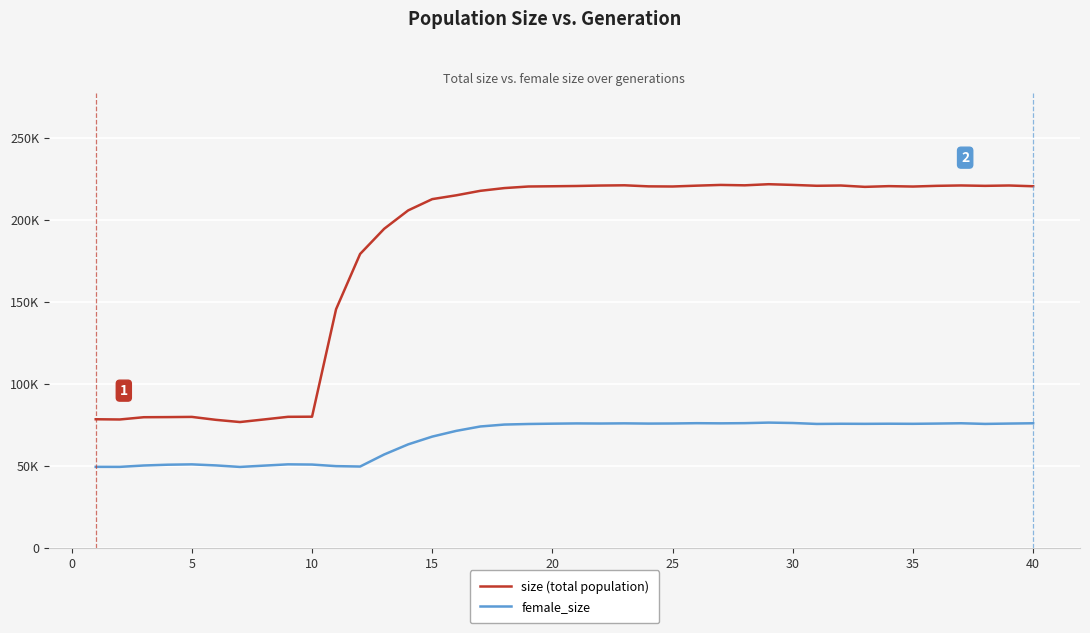

True or false: size has a value of 214794 at 15.

True